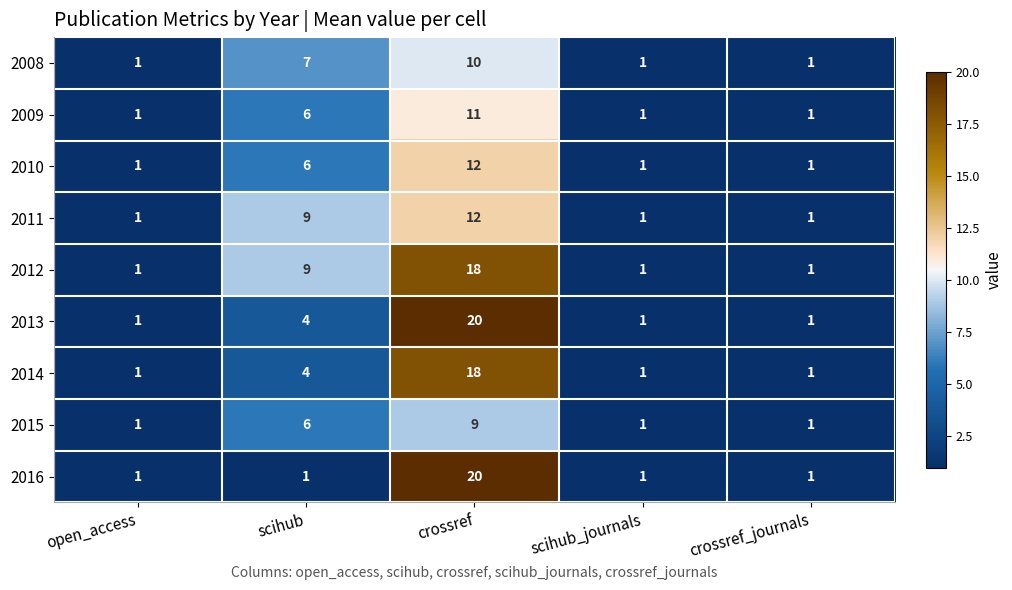

Is it true that 2008 equals 1 at crossref_journals?

True